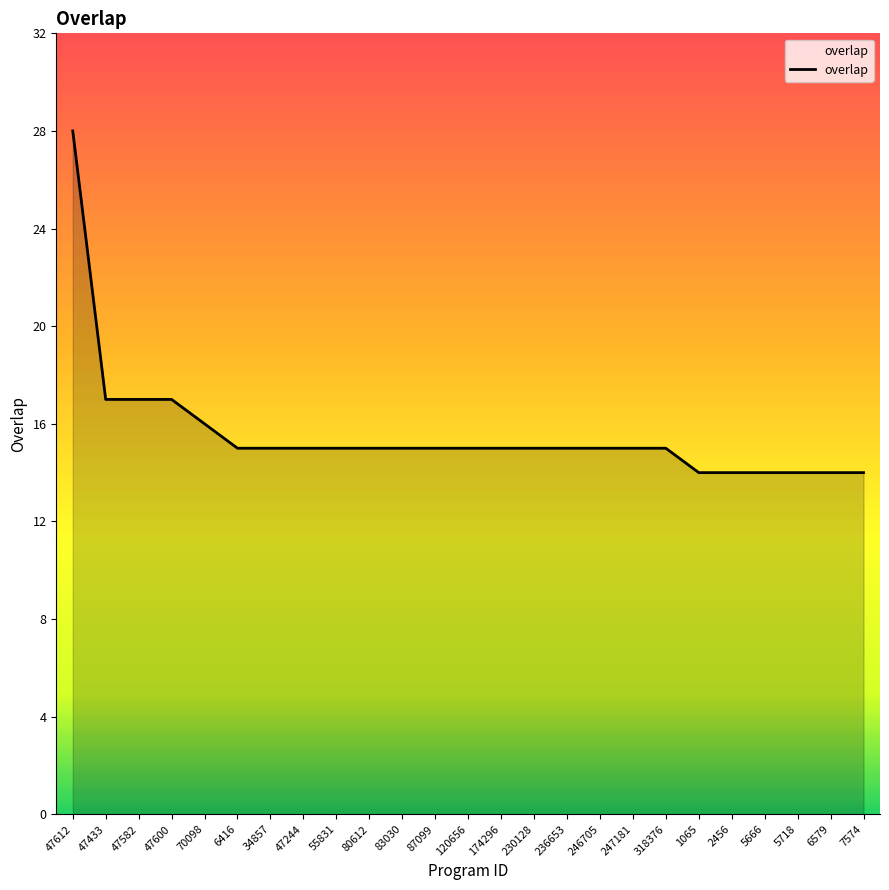

What is the maximum value shown in the chart?

28